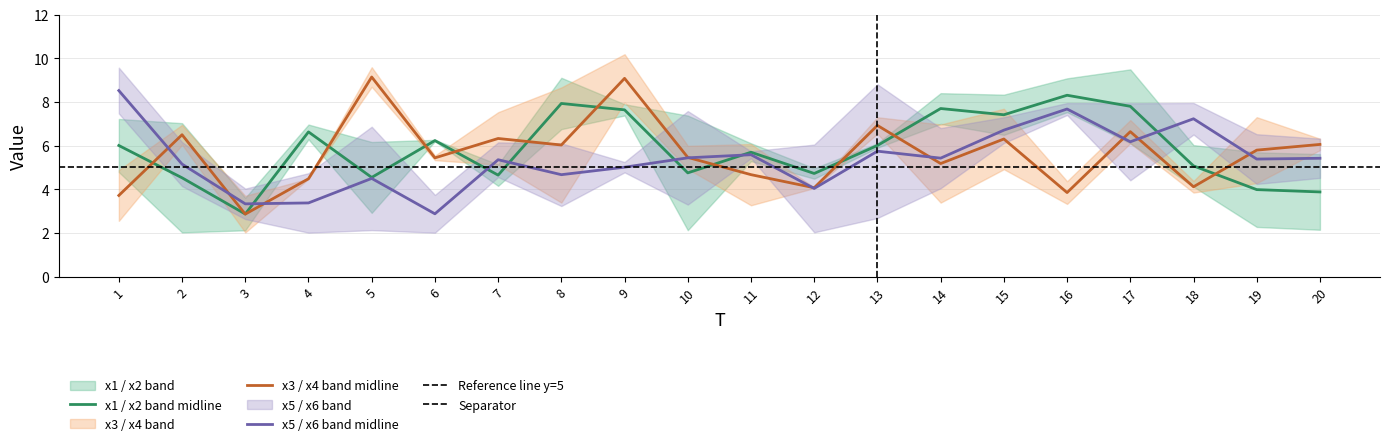

What is the total value across all series at 9?

43.4